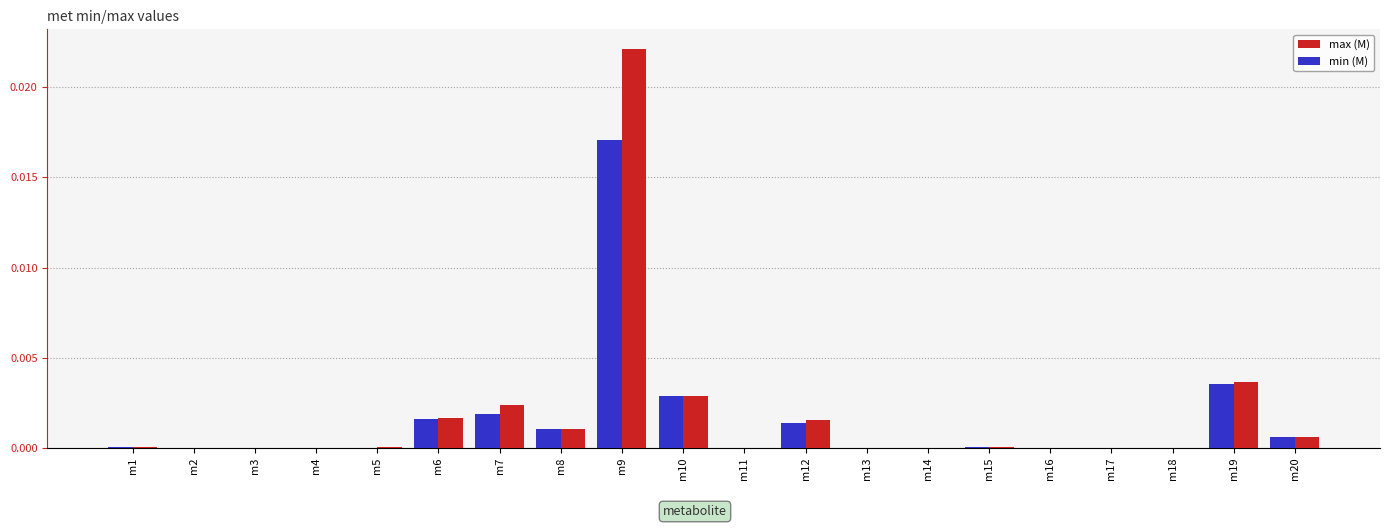

Is the value of max (M) at m14 greater than the value of min (M) at m9?

No